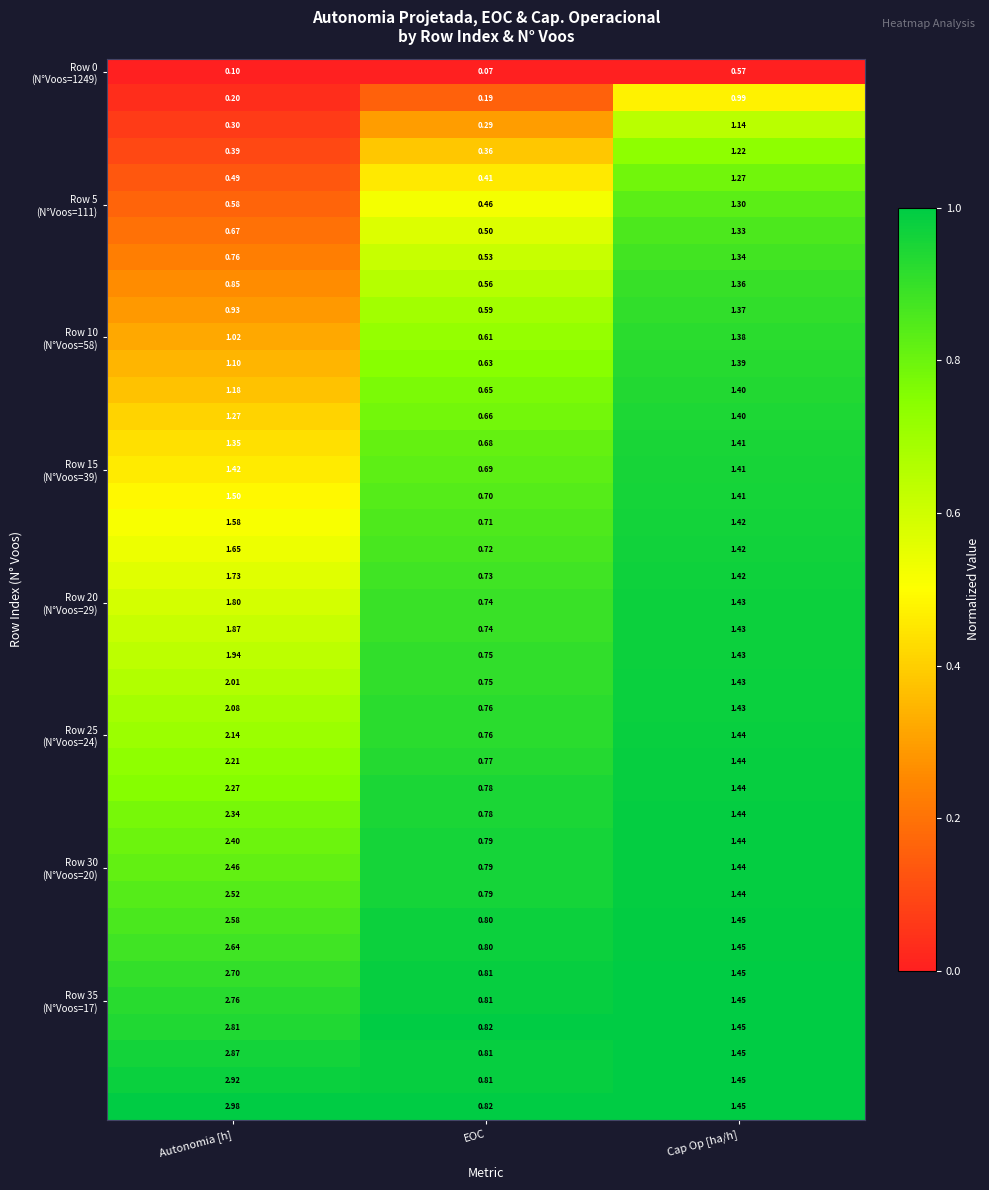

At which category is the sum across all series the highest?

Autonomia [h]